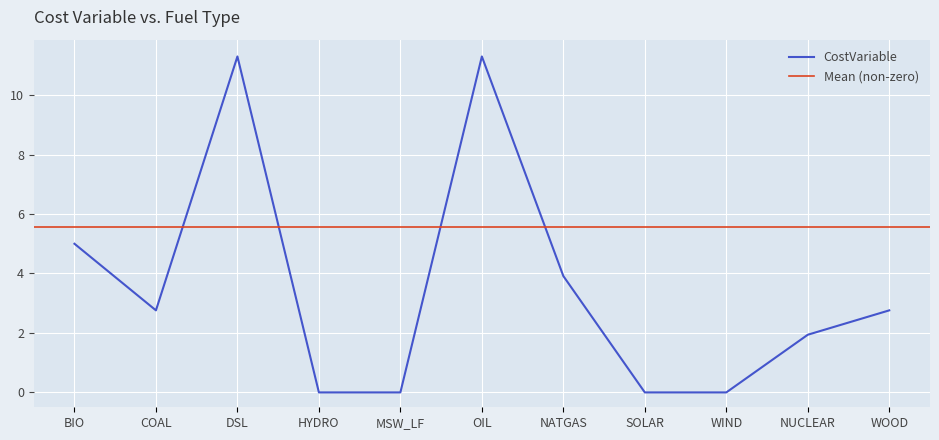

Reading right to left, what are all the values shown in this chart?

2.8	1.9	0.0	0.0	3.9	11.3	0.0	0.0	11.3	2.8	5.0